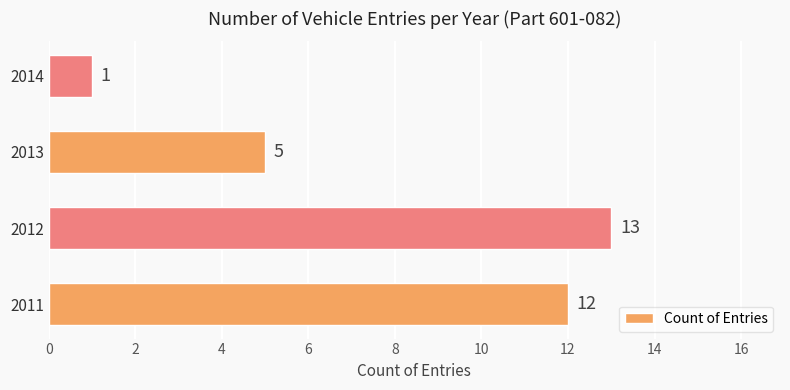

What is the greatest value displayed?

13